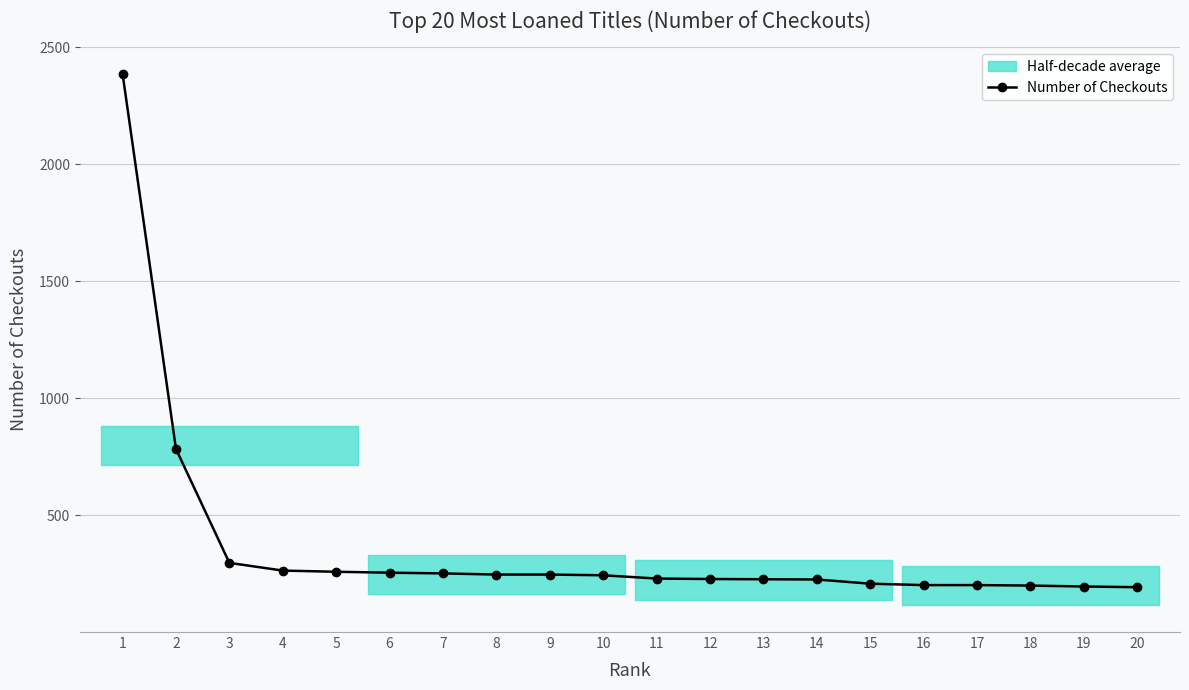

What is the change in value from 12 to 13?

-1